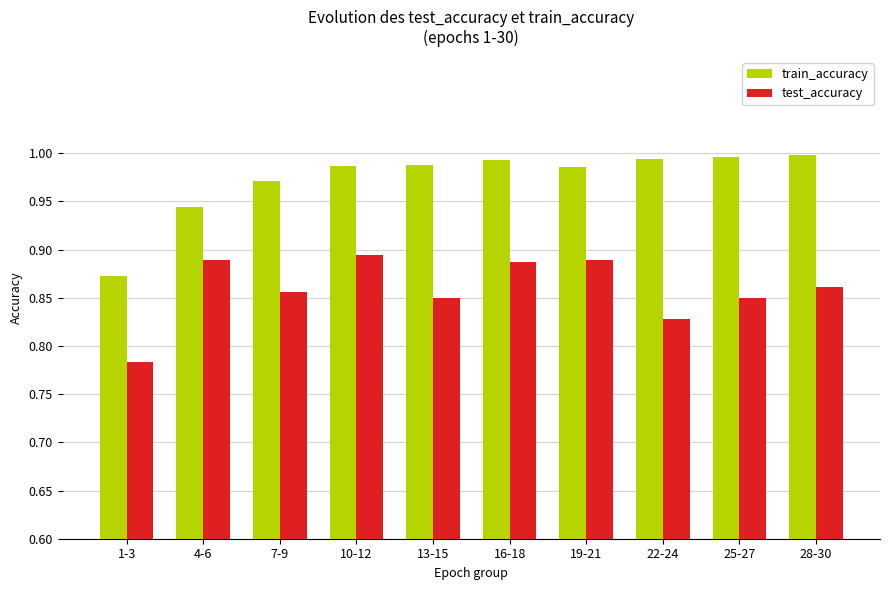

Is it true that train_accuracy equals 1.4 at 16-18?

False